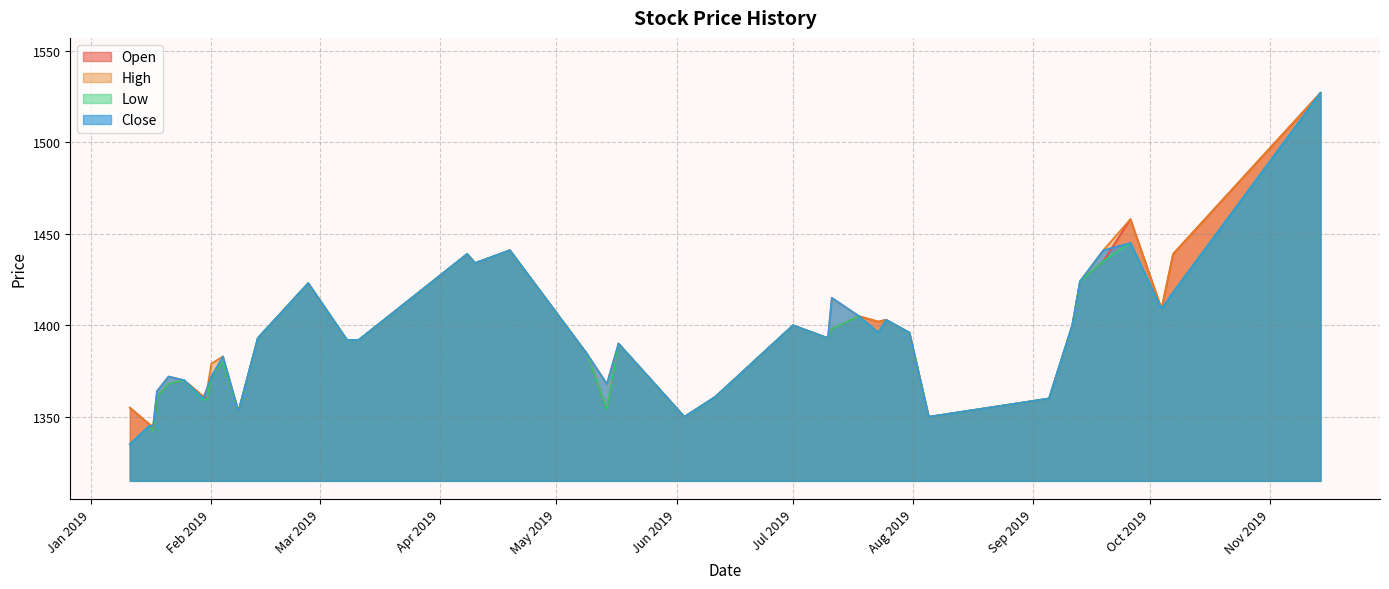

What is the greatest value displayed?

1527